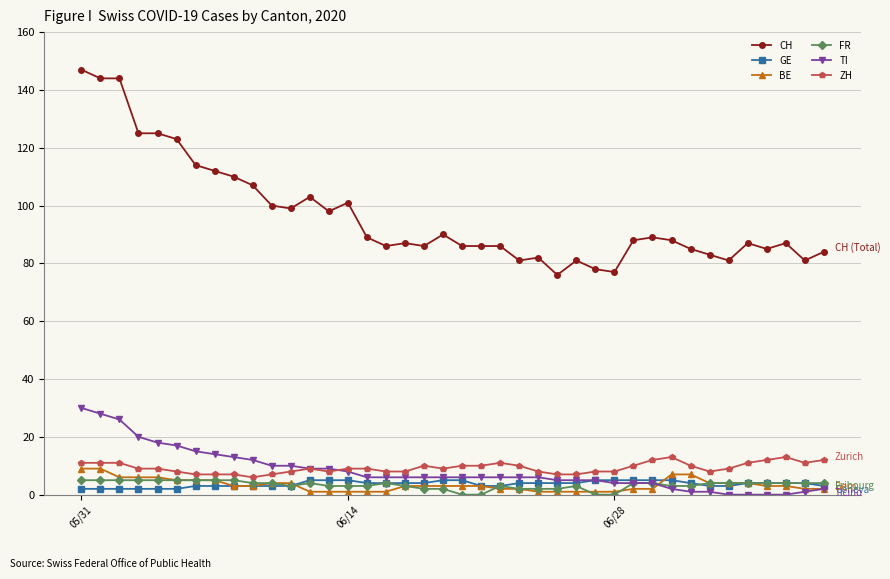

Count the ZH values in the range 8 to 11.

28